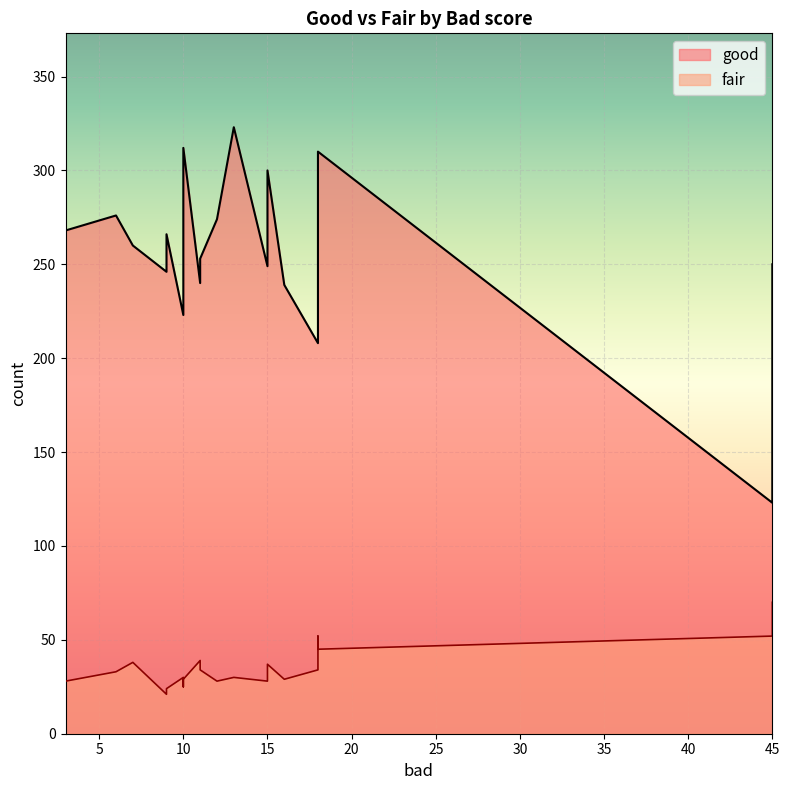

What is the highest value of the fair series?

70